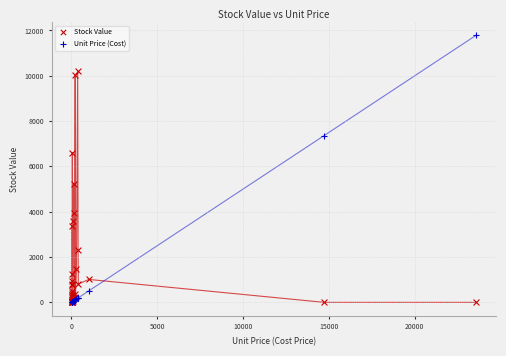

Which series has the largest Y range (max minus min)?

Unit Price (Cost)